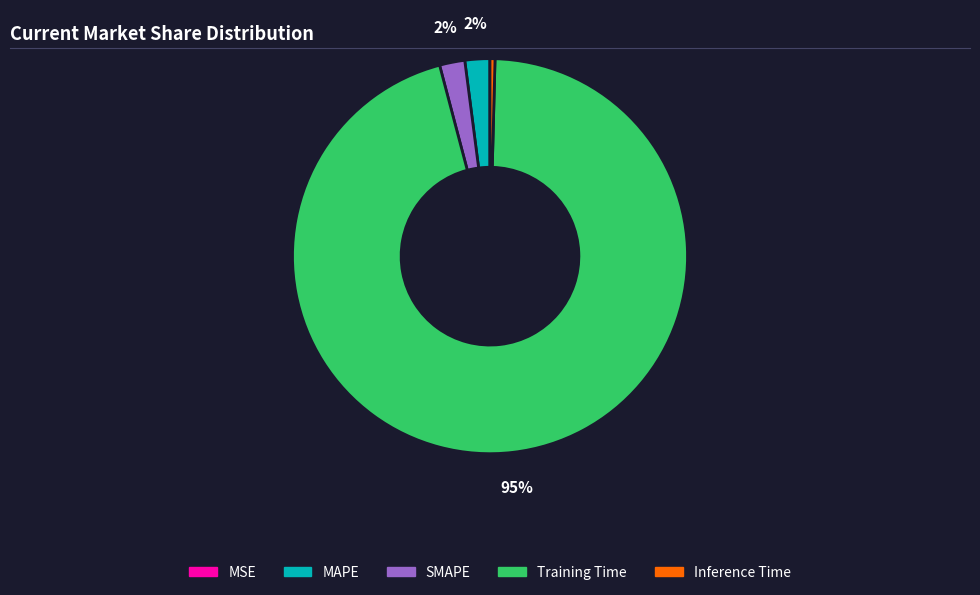

The Inference Time slice represents 0% of the pie. True or false?

True